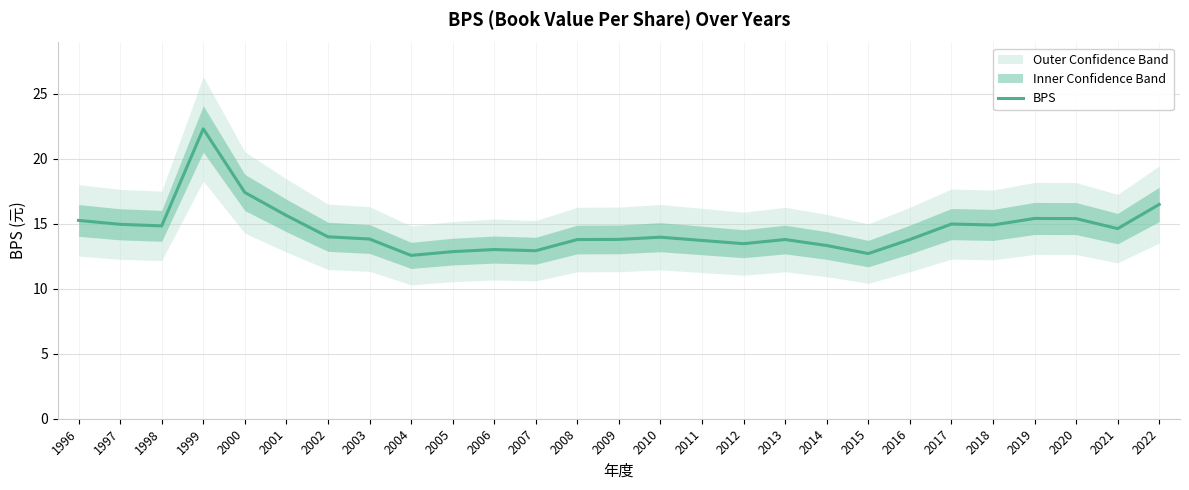

What is the approximate value at 2005?

12.8